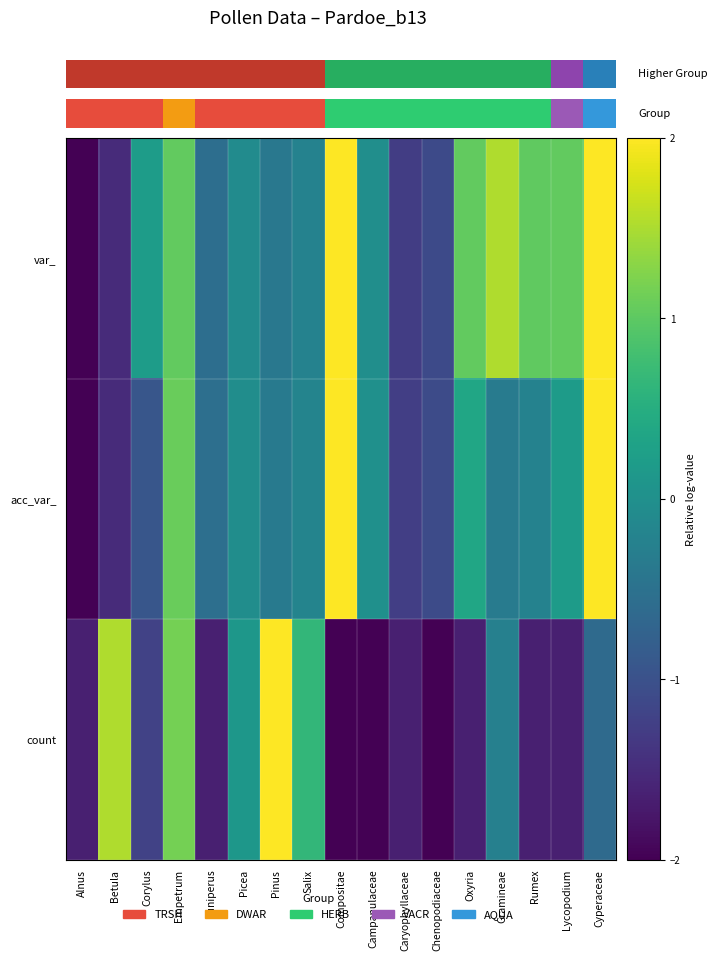

How many data points does each series have?

17